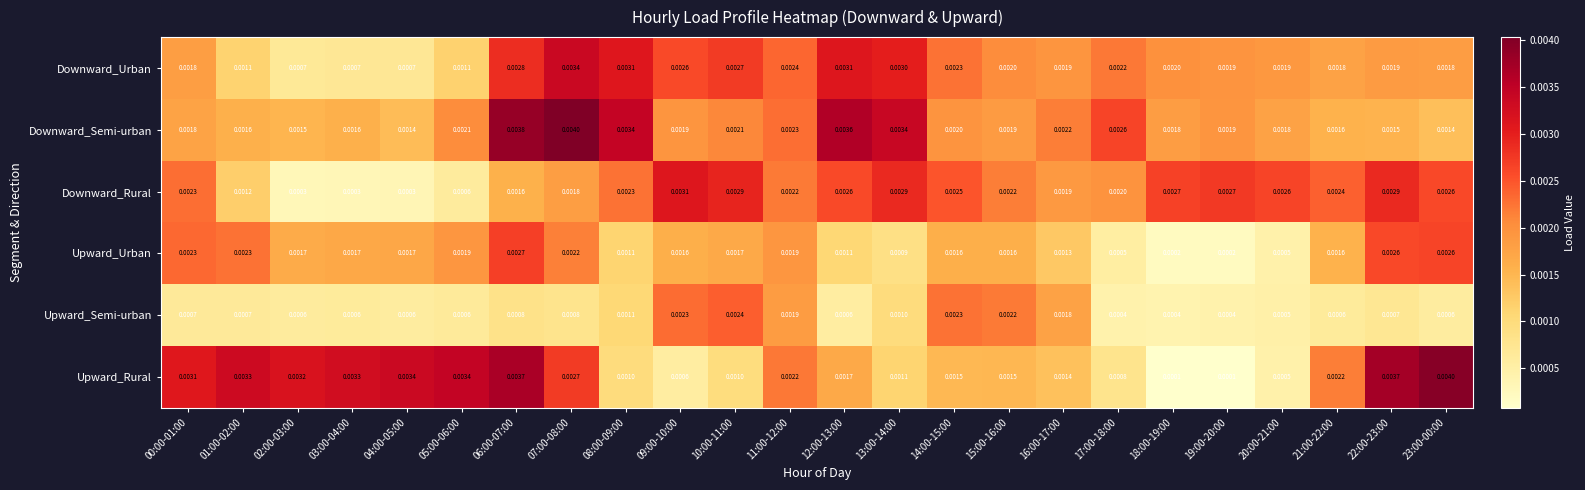

At how many categories does at least one series exceed 0?

24